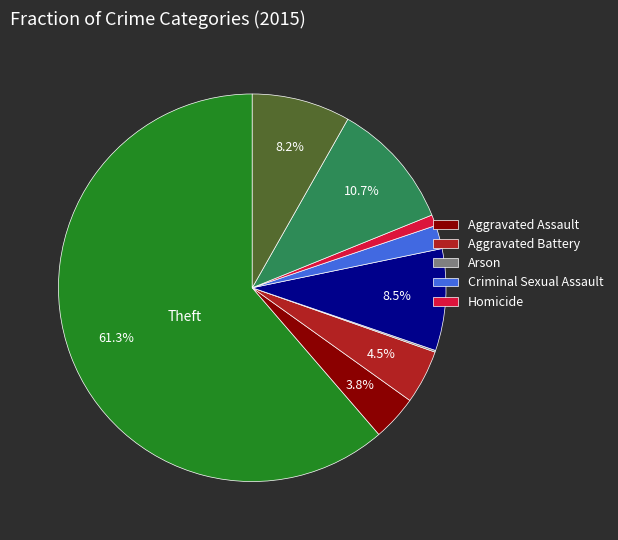

Does any single category account for the majority?

Yes